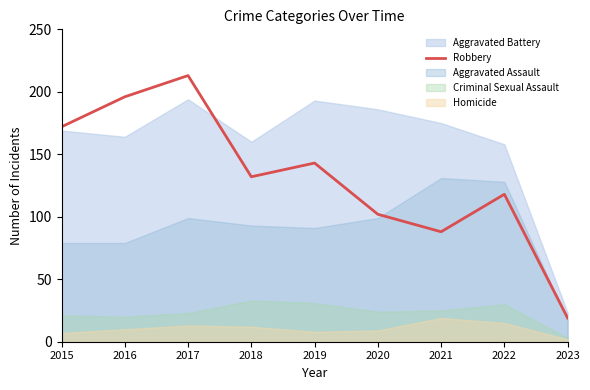

True or false: the data shows 172 at 2015.

True